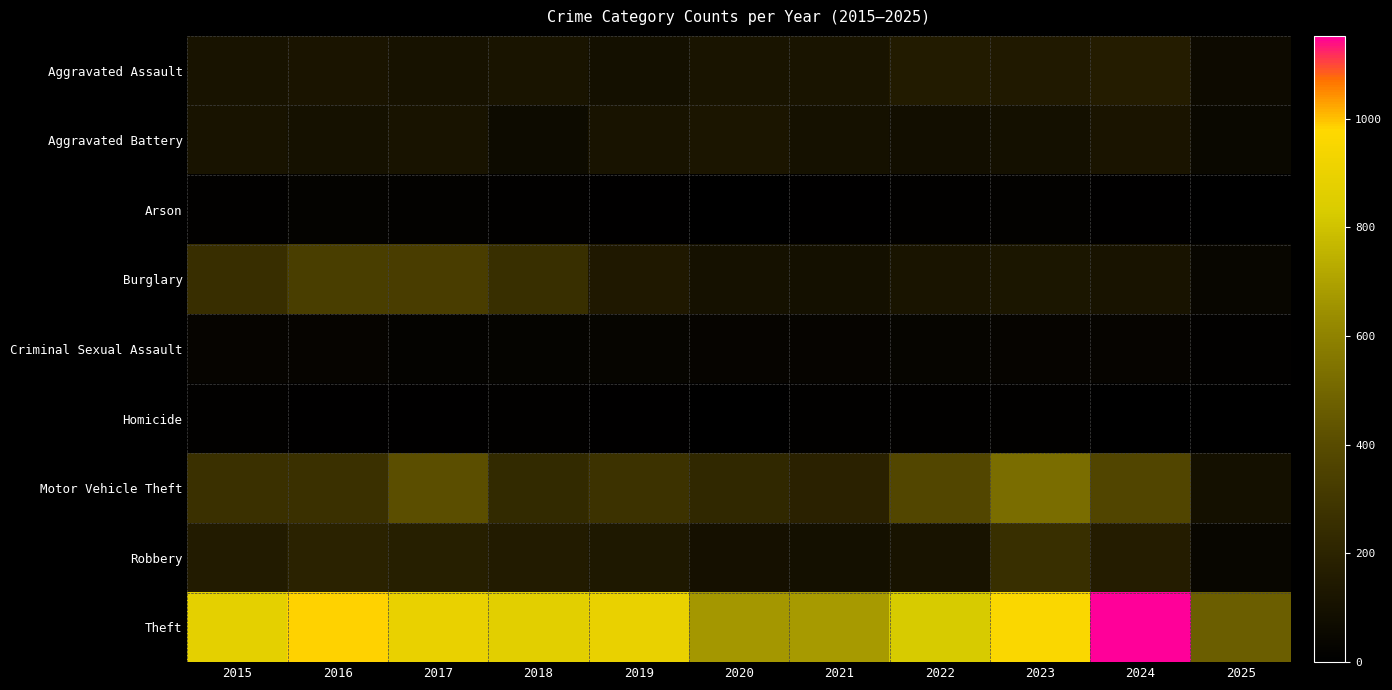

Between 2021 and 2016, which is larger?

2016